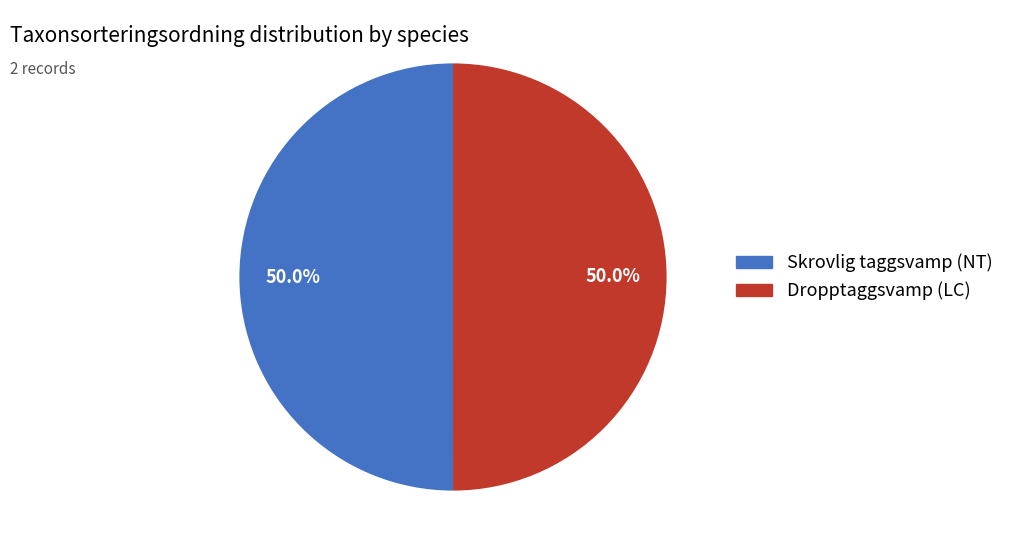

Approximately how many times larger is the value at Dropptaggsvamp (LC) compared to Skrovlig taggsvamp (NT)?

1.0